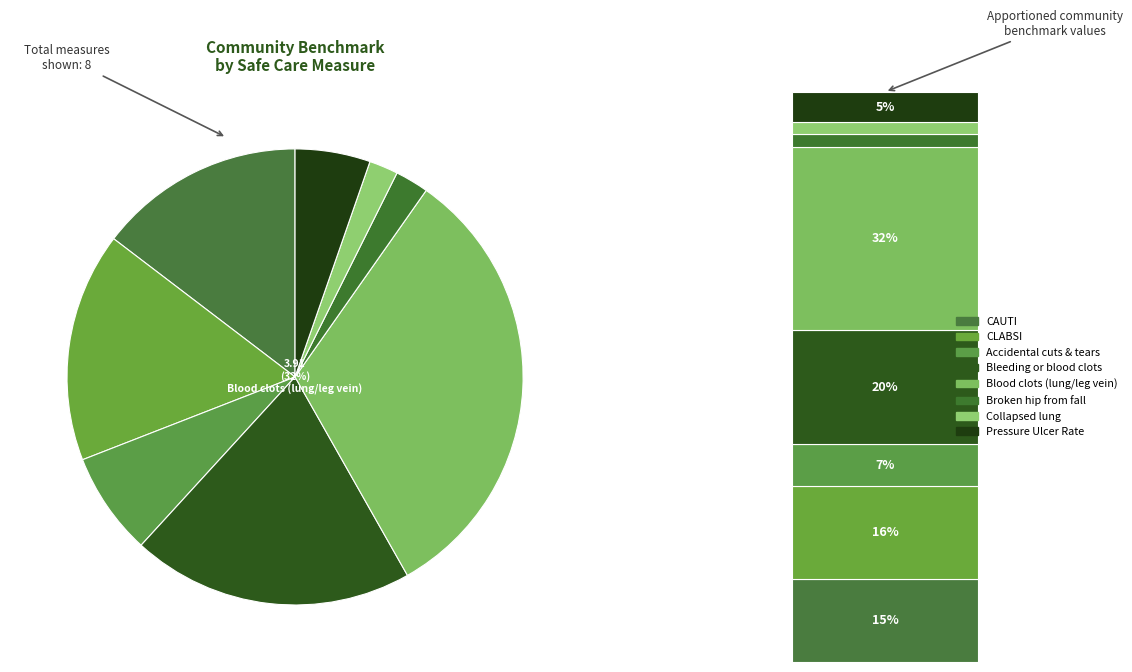

Count the number of slices in the pie.

8